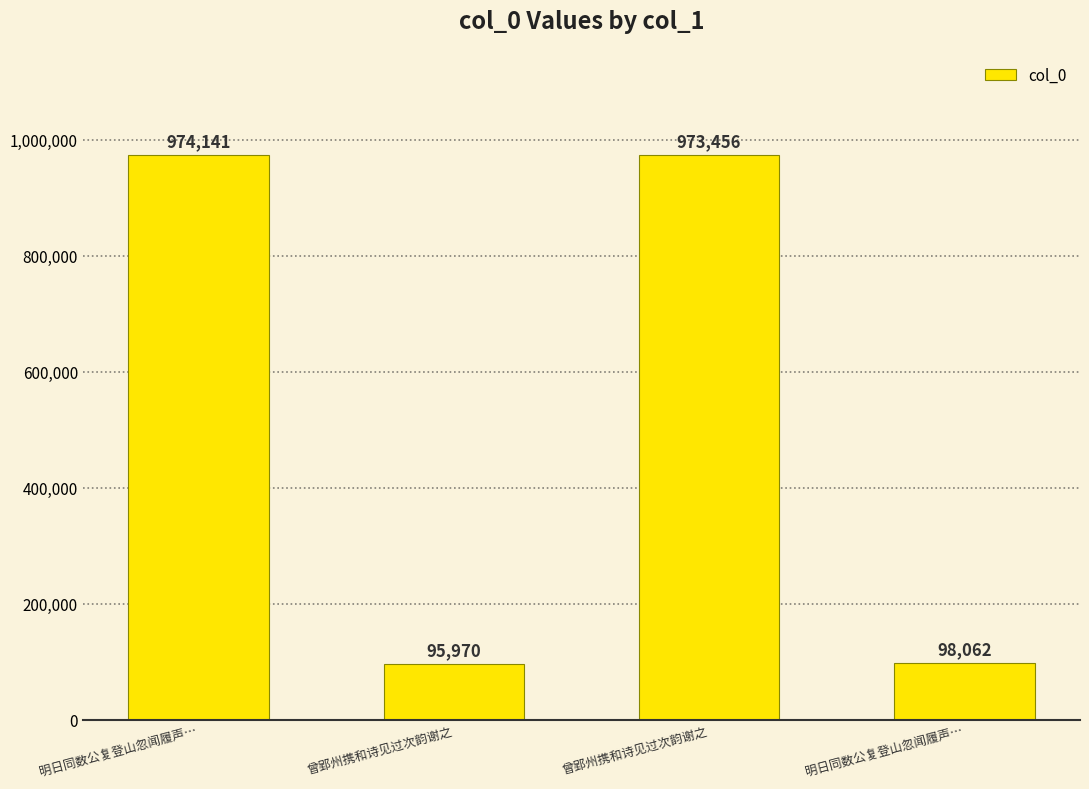

How many bars are there in total?

4